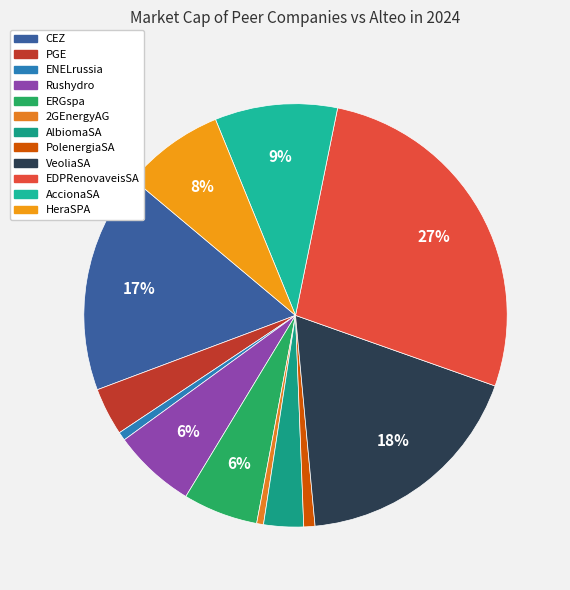

Count the number of slices in the pie.

12